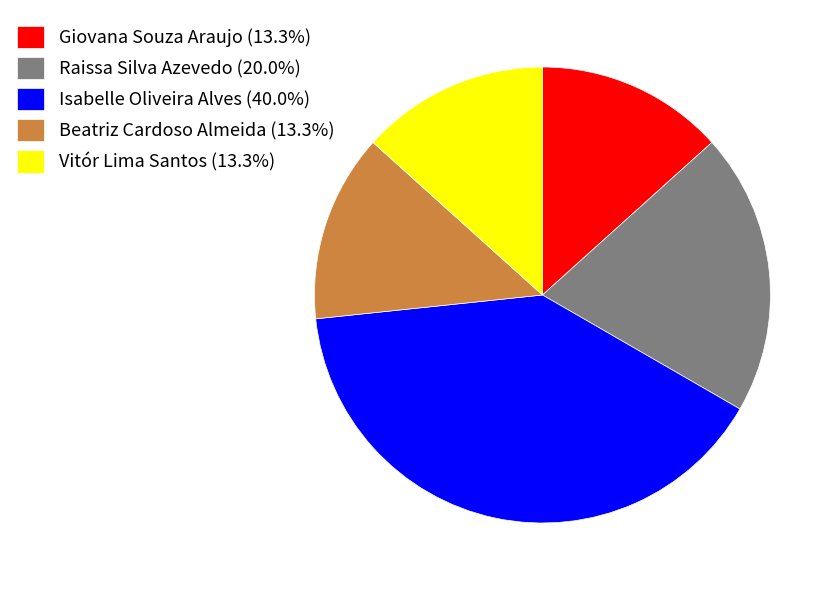

Does any single category account for the majority?

No